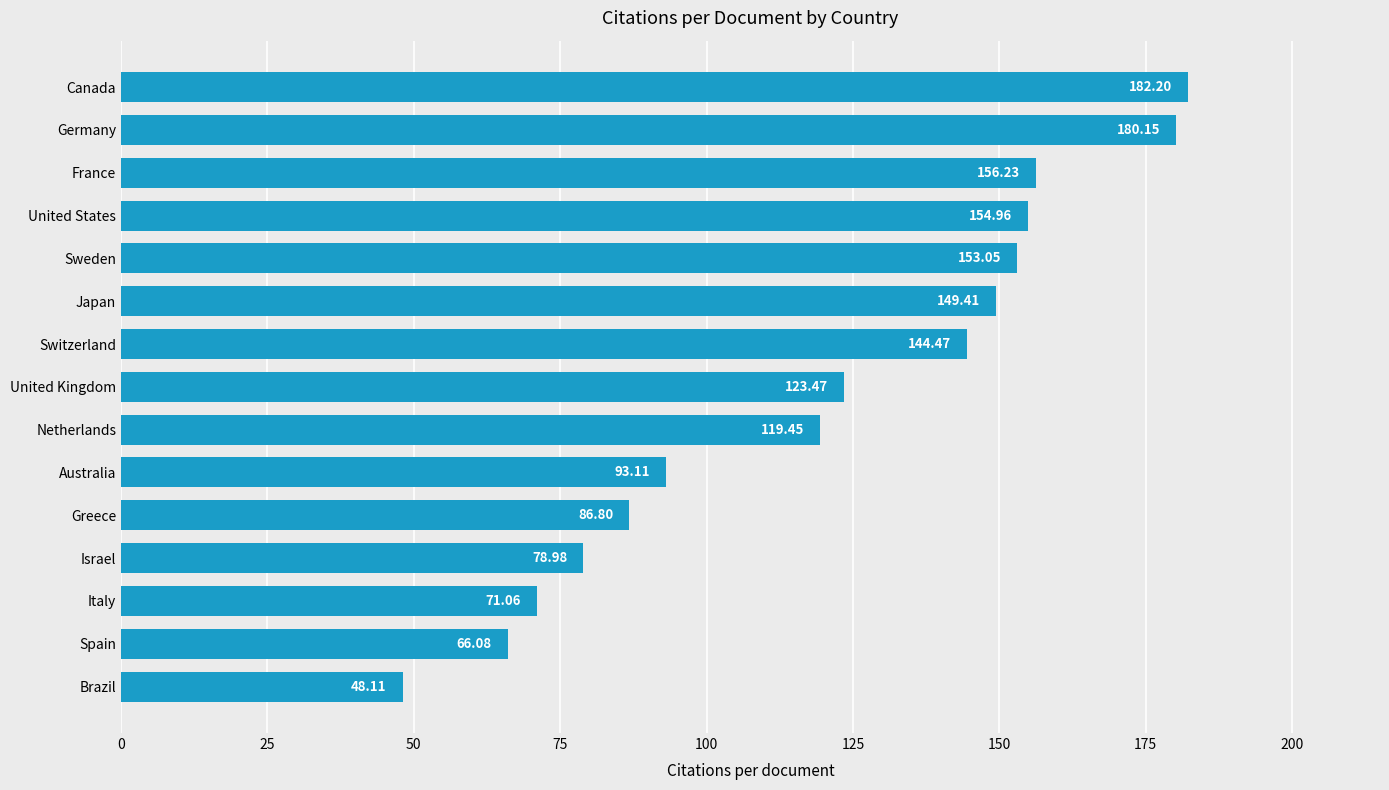

What is the smallest value displayed?

48.1